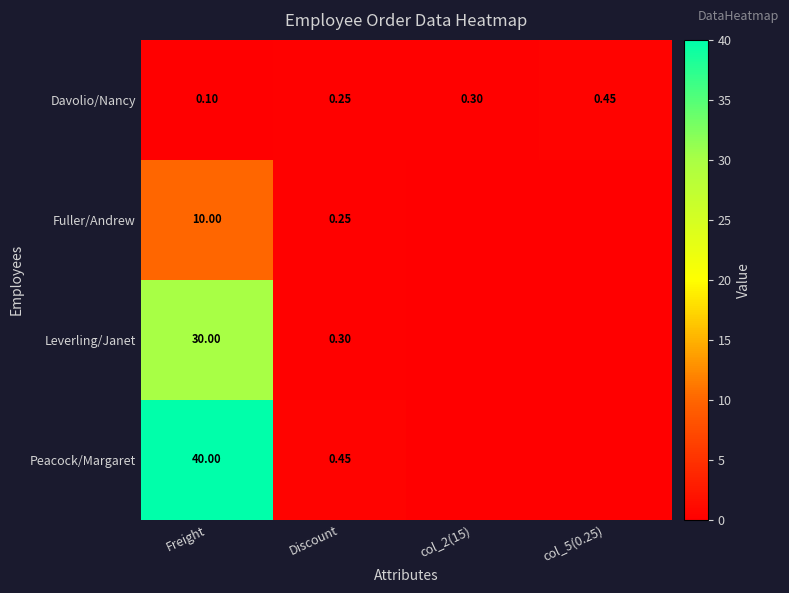

Is the value of Davolio/Nancy at col_2(15) greater than the value of Leverling/Janet at Freight?

No